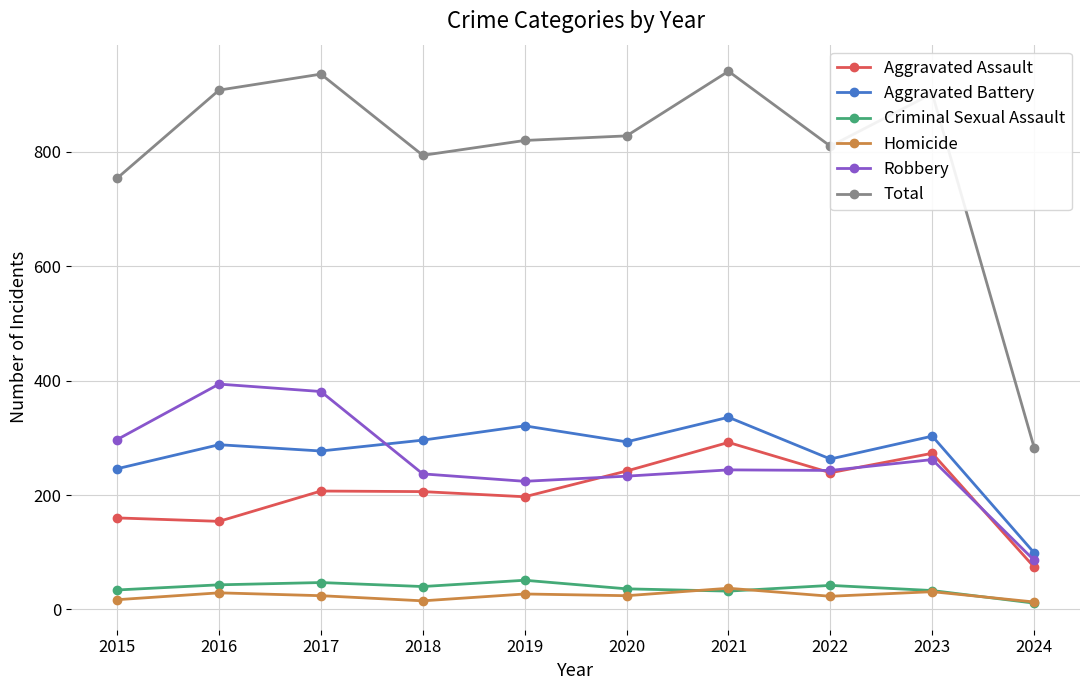

Which series has the largest range (max minus min)?

Total